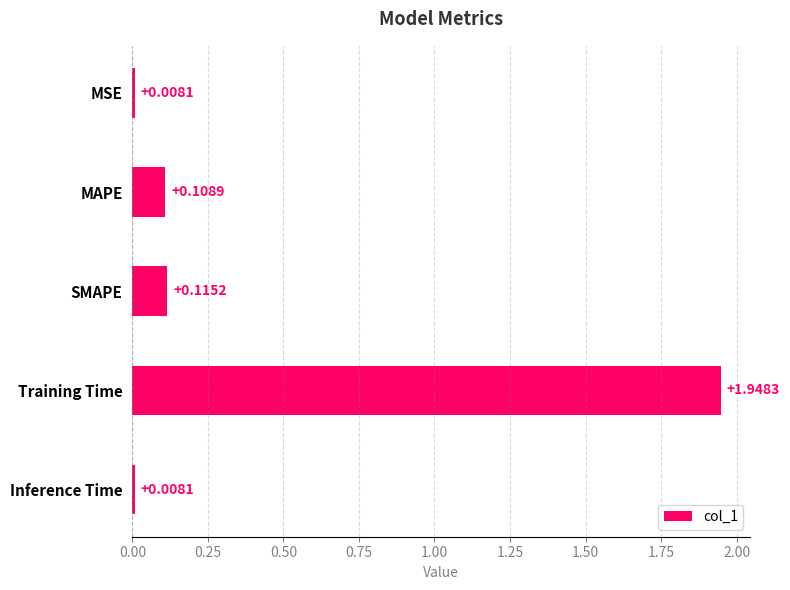

What is the change in value from MSE to SMAPE?

+0.1